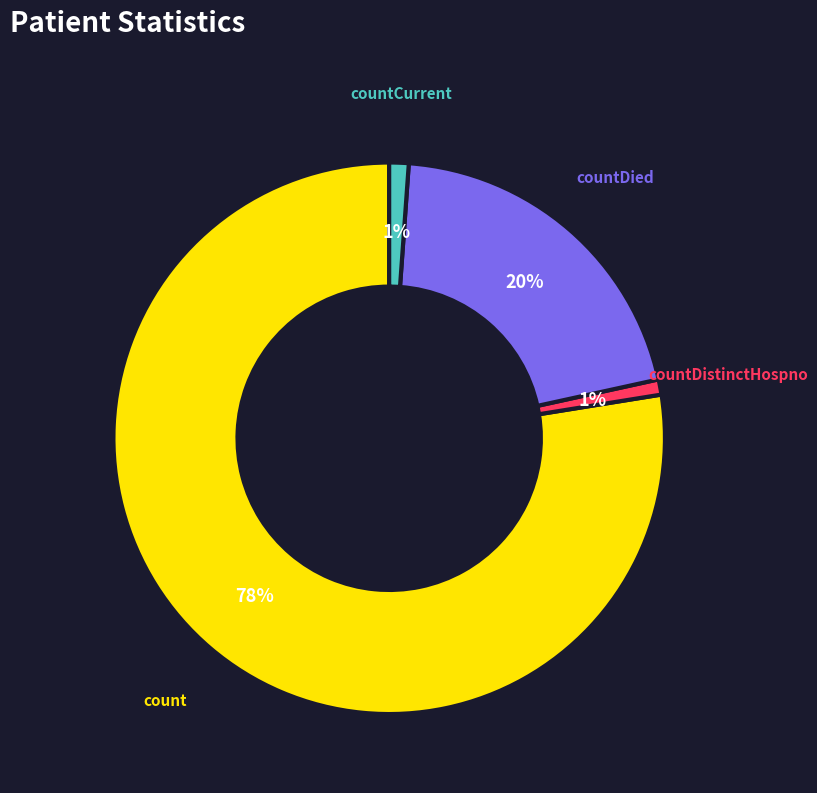

To the nearest percent, what is the difference between the largest and smallest slice percentages?

77%